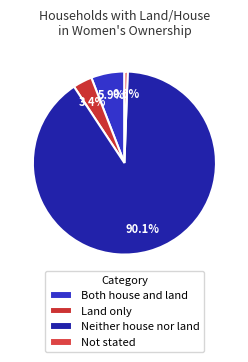

Is there any slice that represents more than half of the pie?

Yes